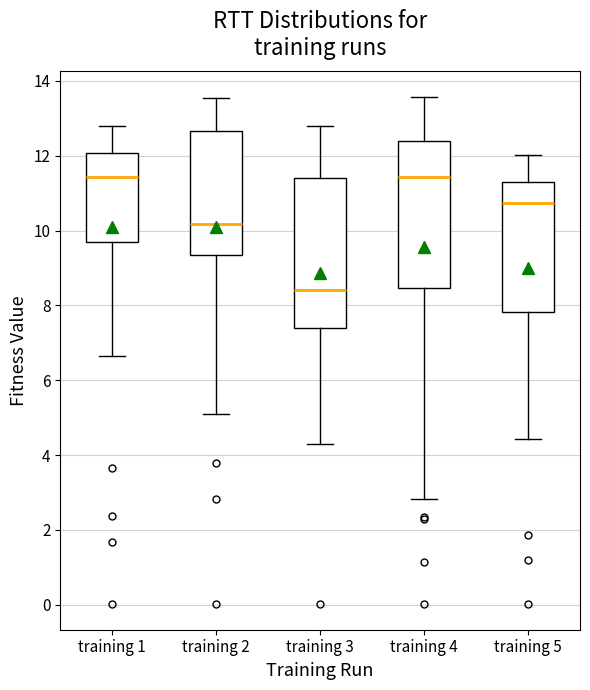

Which box's median line is the lowest?

training 3